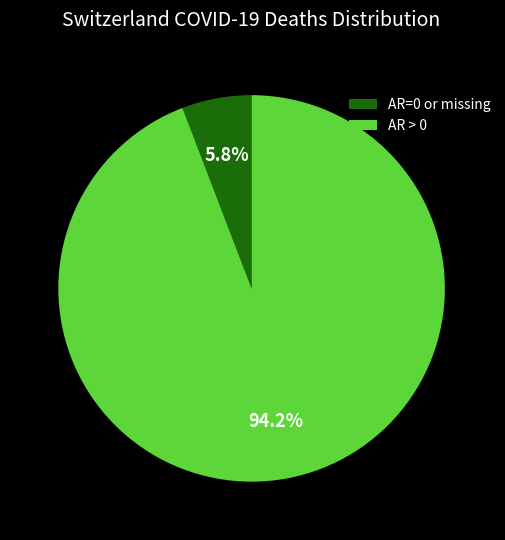

Between AR=0 or missing and AR > 0, which is larger?

AR > 0